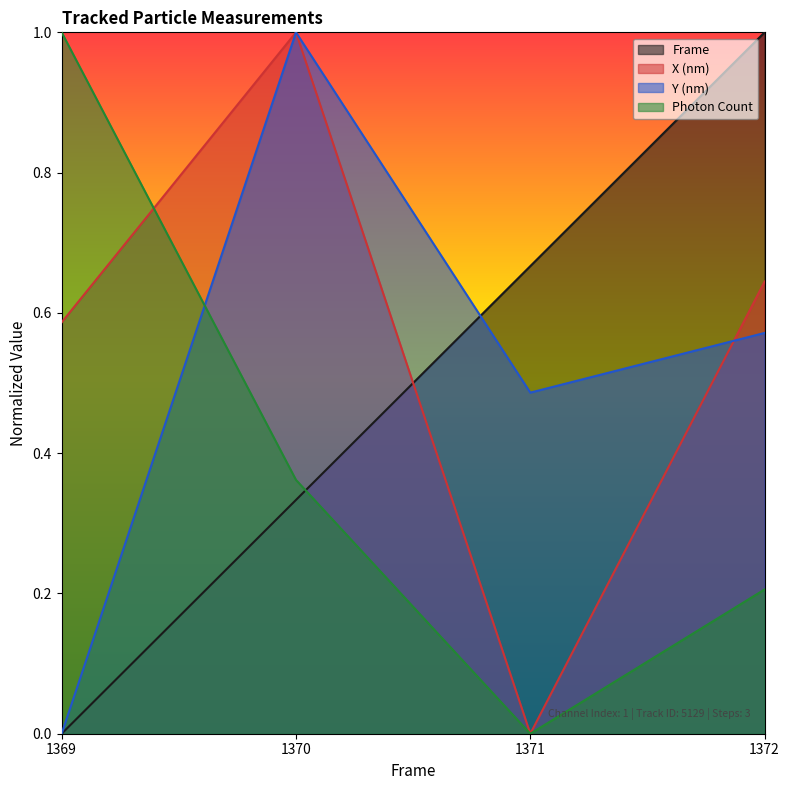

Reading right to left, list all the values displayed in this chart.

Frame: 1.0	0.7	0.3	0.0
X (nm): 0.6	0.0	1.0	0.6
Y (nm): 0.6	0.5	1.0	0.0
Photon Count: 0.2	0.0	0.4	1.0